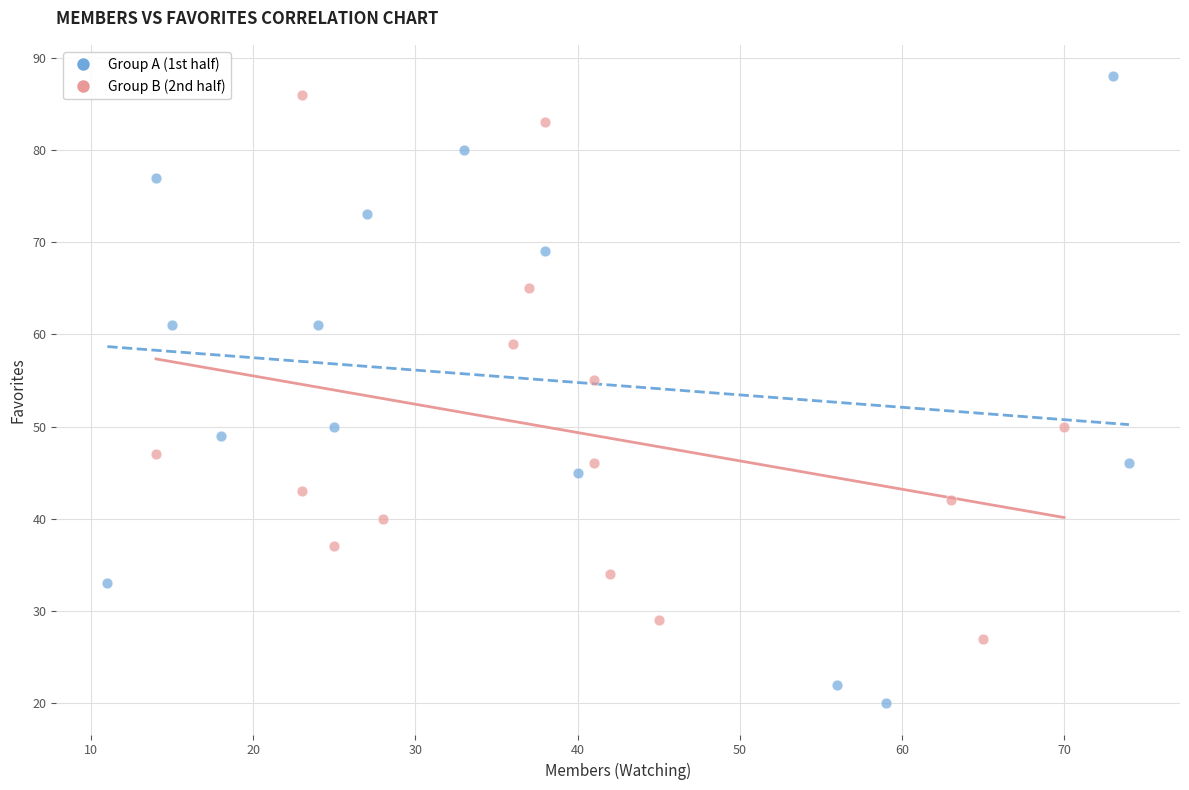

Which series has the widest spread of Y values?

Group A (1st half)